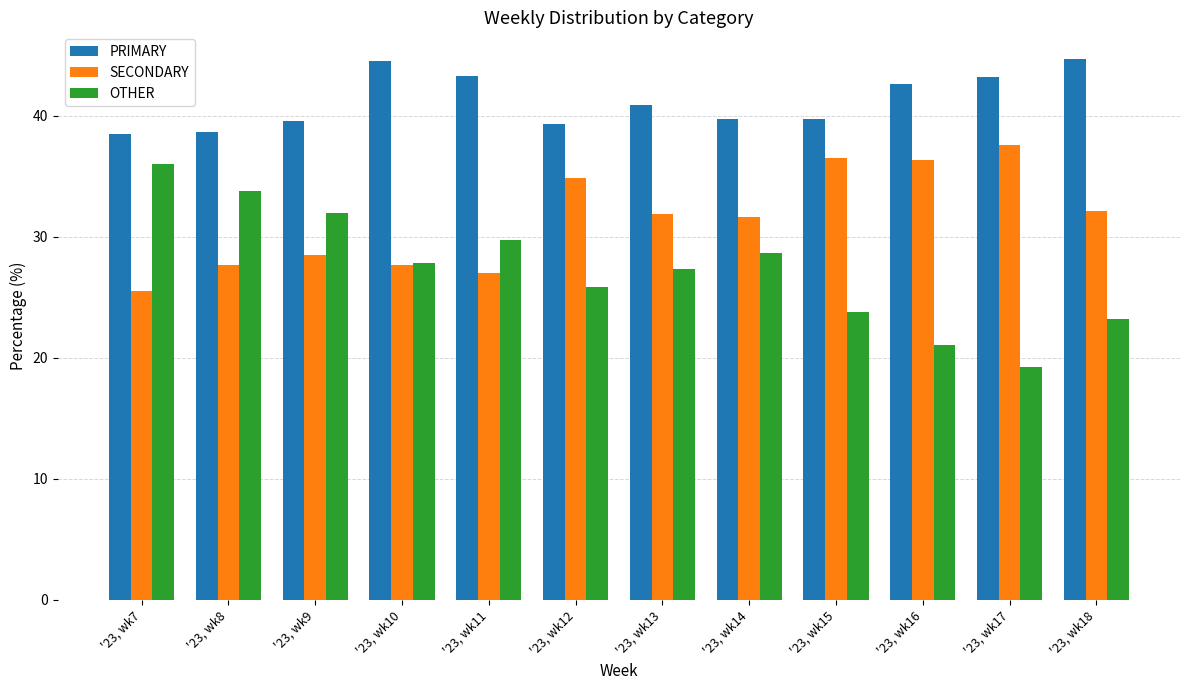

Rank the series by their maximum value, from highest to lowest.

PRIMARY, SECONDARY, OTHER